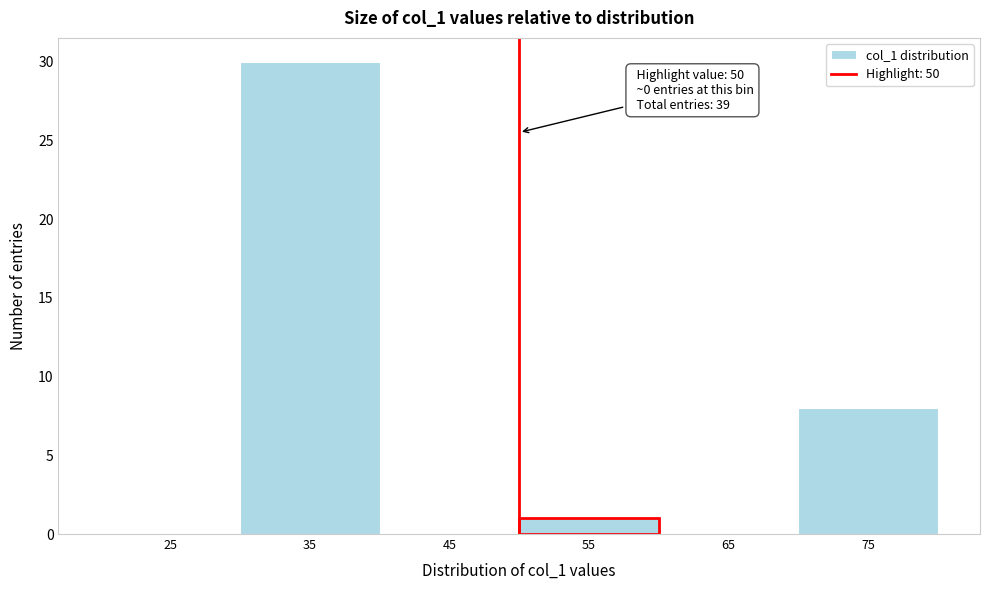

Over which range of the x-axis is the bar tallest?

30 to 40